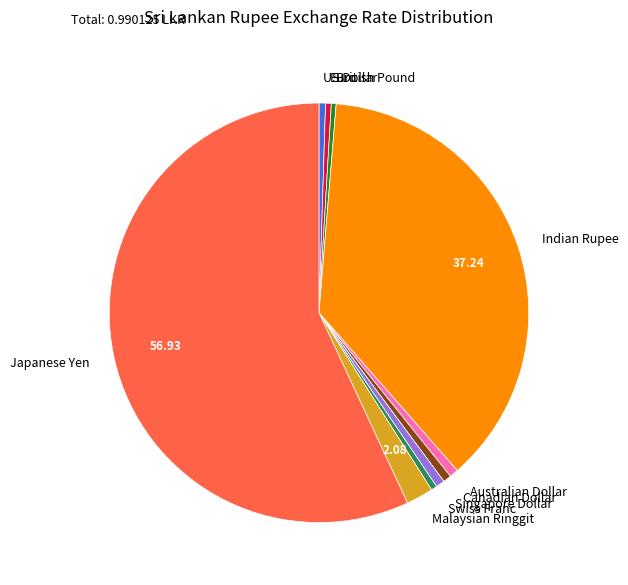

Combined, do US Dollar and Australian Dollar account for over 50%?

No